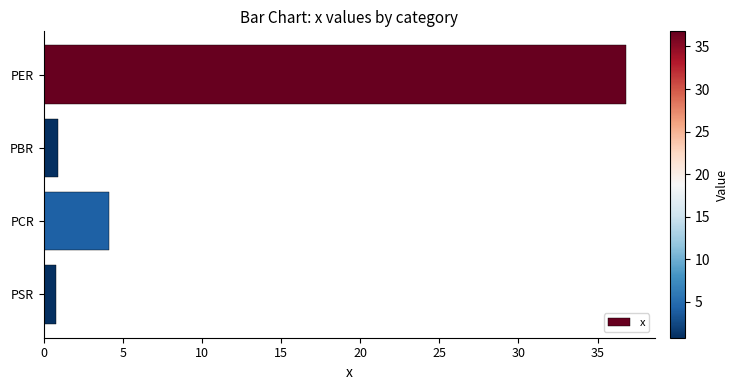

What is the greatest value displayed?

36.8